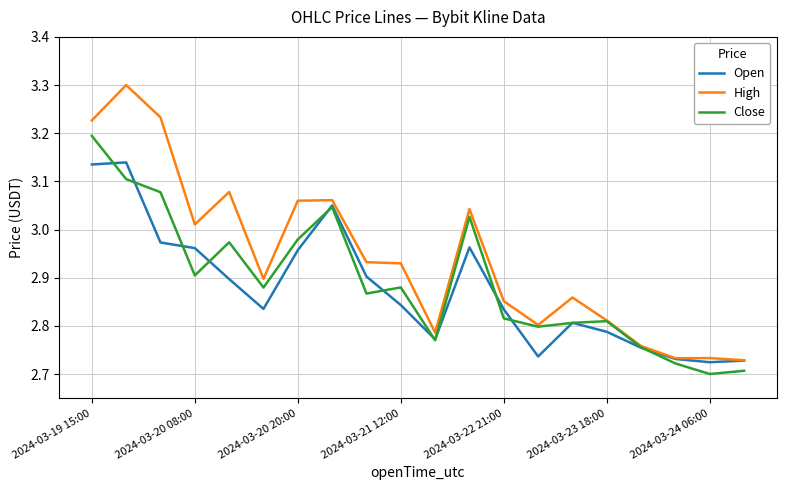

What are all the series names shown in the legend?

Open, High, Close